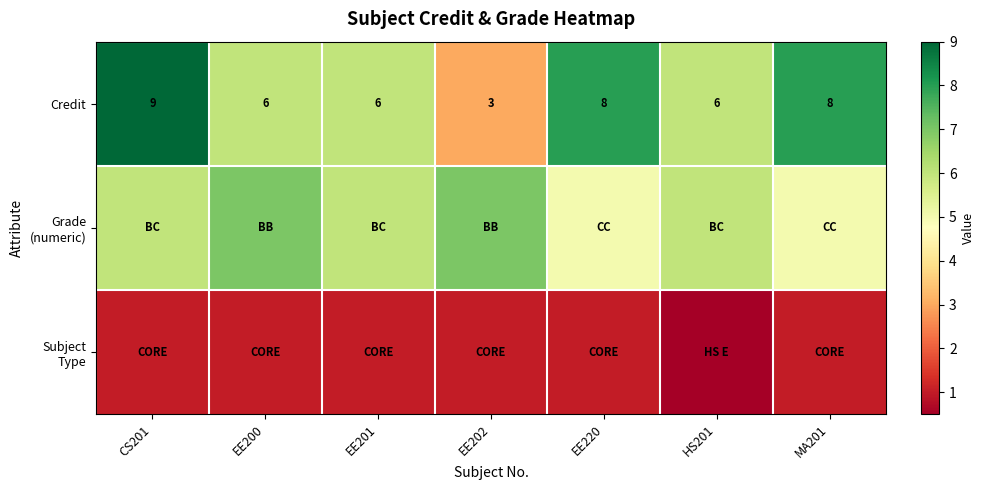

At which label does Credit first exceed 6?

CS201